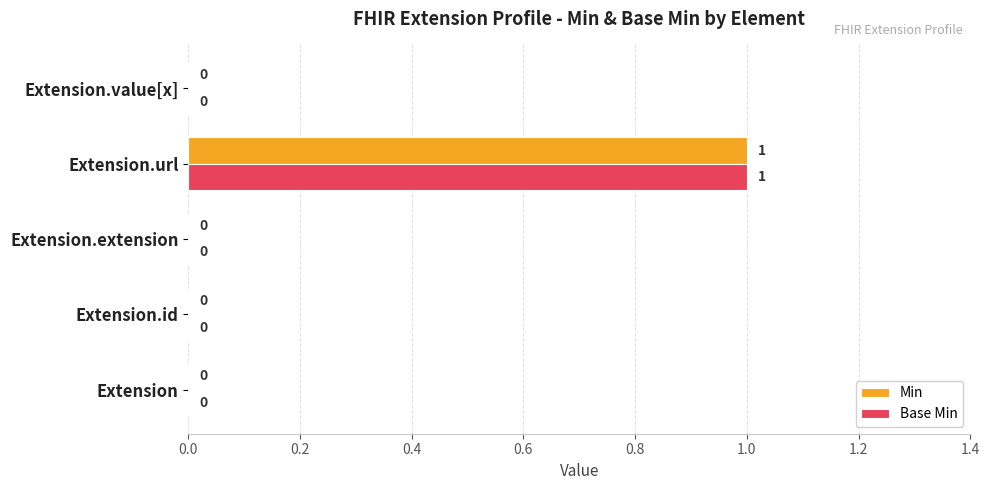

Is it true that Base Min equals 0 at Extension.id?

True